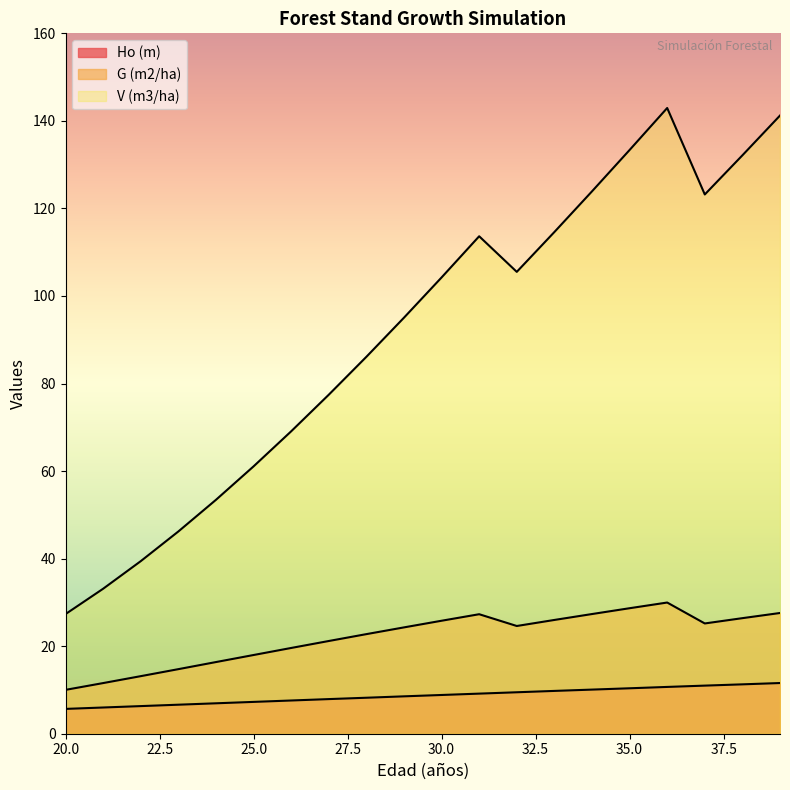

Reading left to right, transcribe all the data shown in this chart.

Ho (m): 20=5.7	21=6.0	22=6.3	23=6.6	24=7.0	25=7.3	26=7.6	27=7.9	28=8.2	29=8.5	30=8.8	31=9.2	32=9.5	33=9.8	34=10.1	35=10.4	36=10.7	37=11.0	38=11.3	39=11.6
G (m2/ha): 20=10.0	21=11.6	22=13.2	23=14.8	24=16.4	25=18.0	26=19.6	27=21.2	28=22.8	29=24.3	30=25.8	31=27.3	32=24.6	33=26.0	34=27.3	35=28.7	36=30.0	37=25.2	38=26.4	39=27.6
V (m3/ha): 20=27.3	21=33.1	22=39.4	23=46.2	24=53.4	25=61.1	26=69.1	27=77.4	28=86.1	29=95.0	30=104.2	31=113.6	32=105.5	33=114.6	34=123.9	35=133.3	36=142.9	37=123.2	38=132.1	39=141.2